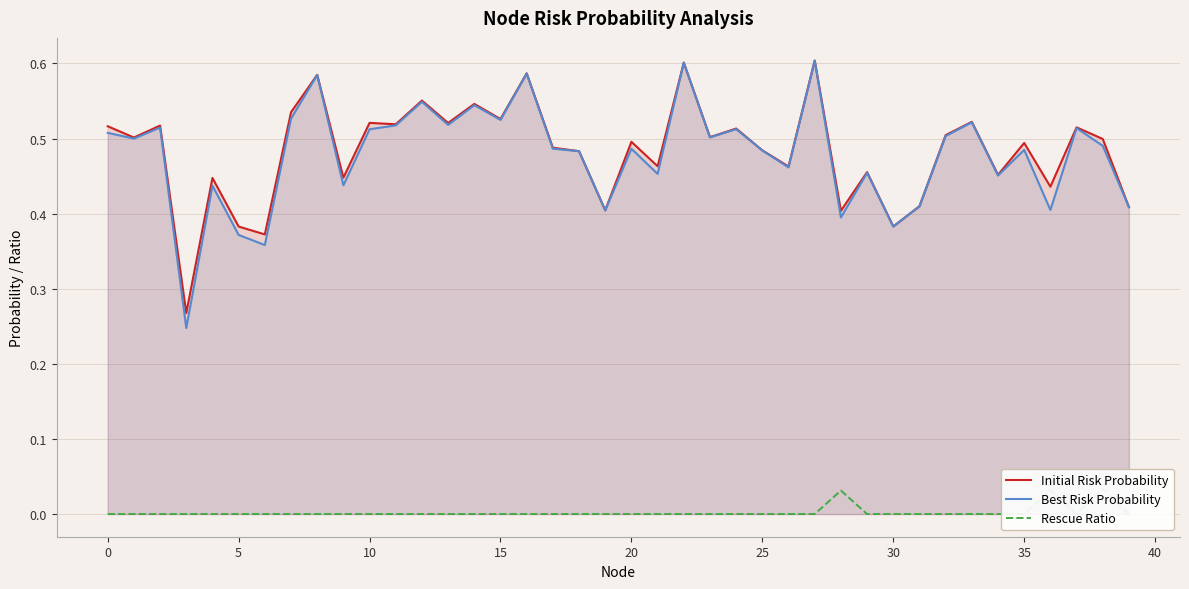

What are all the series names shown in the legend?

Initial Risk Probability, Best Risk Probability, Rescue Ratio